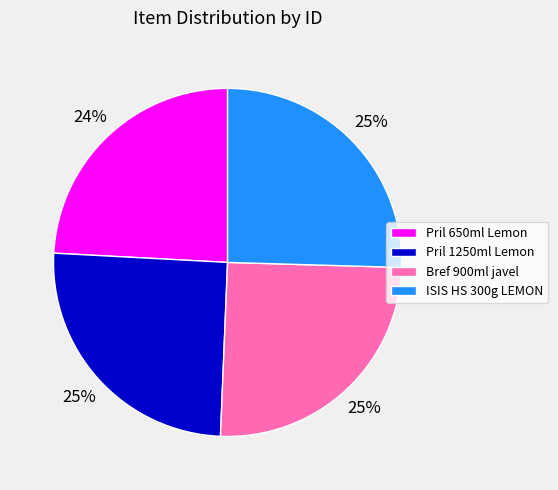

To the nearest percent, what is the difference between the largest and smallest slice percentages?

1%